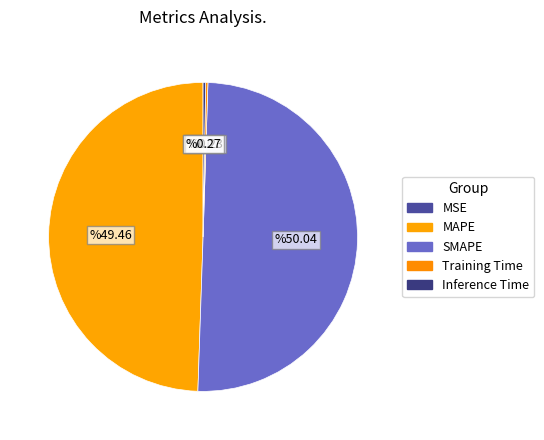

Count the number of slices in the pie.

5